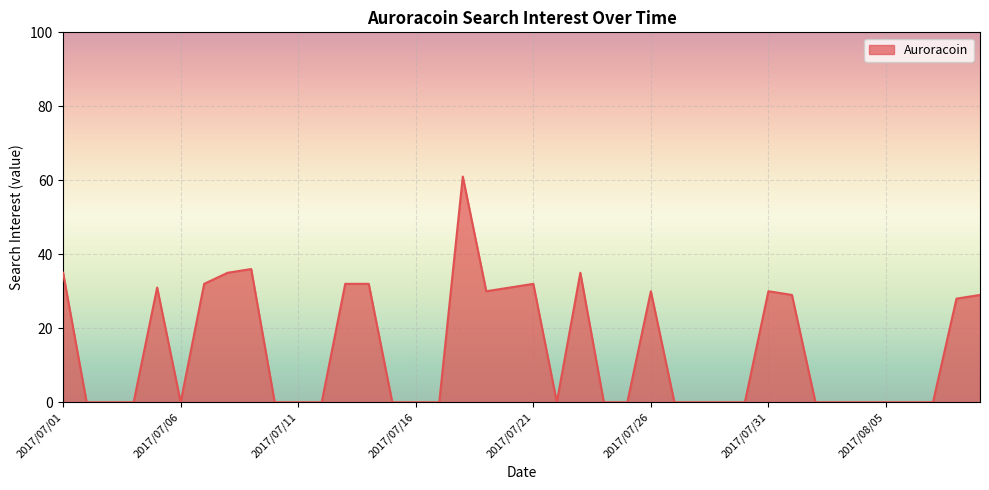

What is the greatest value displayed?

61